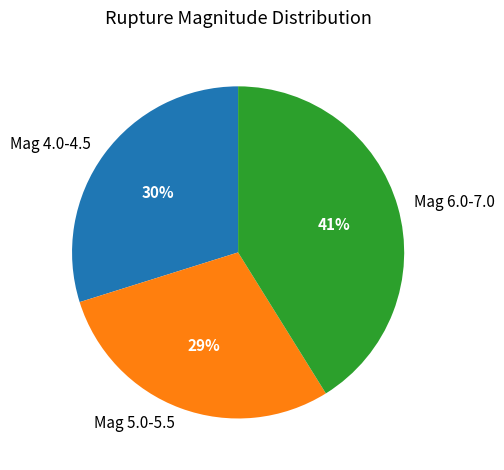

The Mag 5.0-5.5 slice represents 29% of the pie. True or false?

True